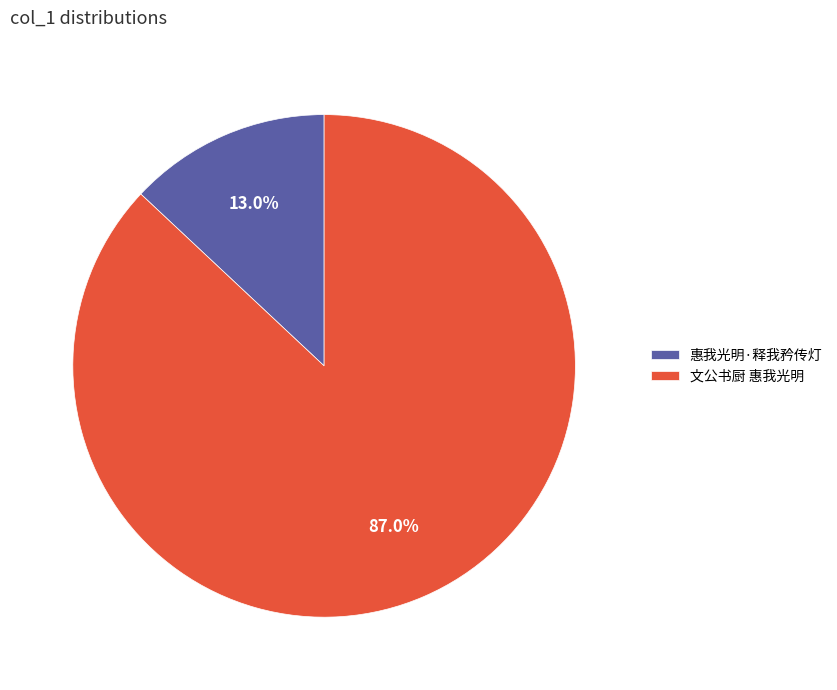

Does any single category account for the majority?

Yes